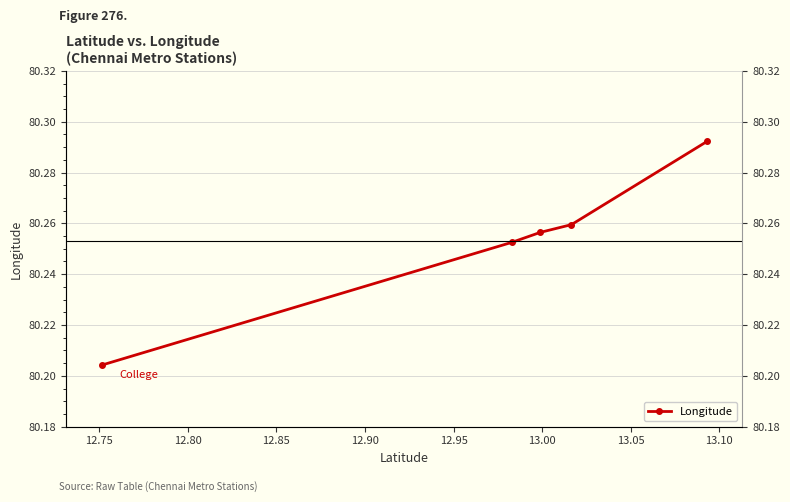

What is the maximum value shown in the chart?

80.3